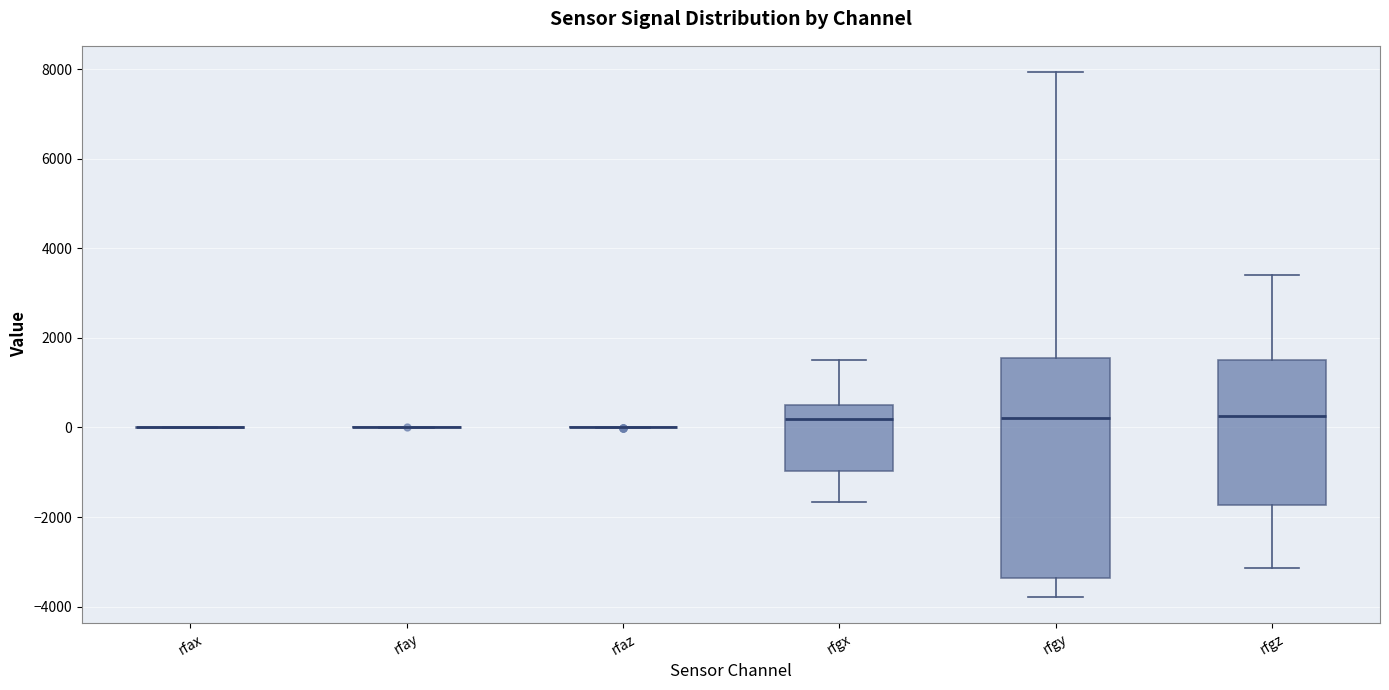

Reading left to right, read every box against the y-axis: the position of its median line, the range the box covers, and the ends of its whiskers. The values are not printed on the chart, so give them approximately, as read against the axis.

rfax: box collapsed to a line at 0, whiskers 0 to 0
rfay: box collapsed to a line at 0, whiskers 0 to 0
rfaz: box collapsed to a line at 0, whiskers 0 to 0
rfgx: median 200, box -1000 to 600, whiskers -1600 to 1600
rfgy: median 200, box -3400 to 1600, whiskers -3800 to 8000
rfgz: median 200, box -1800 to 1600, whiskers -3200 to 3400